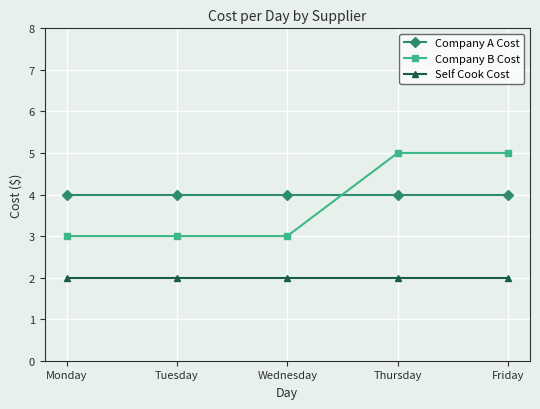

True or false: Company B Cost has a value of 5 at Thursday.

True